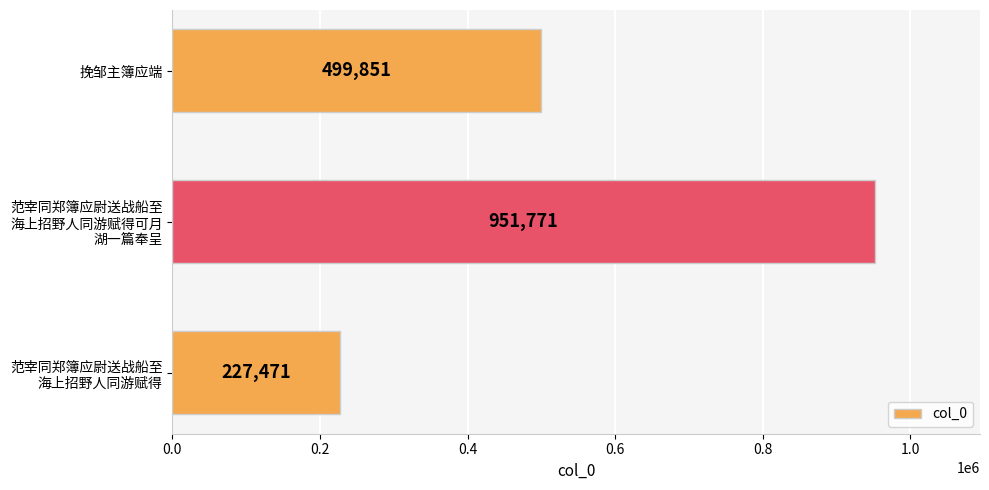

At which category does the chart reach its peak across all series?

范宰同郑簿应尉送战船至
海上招野人同游赋得可月
湖一篇奉呈